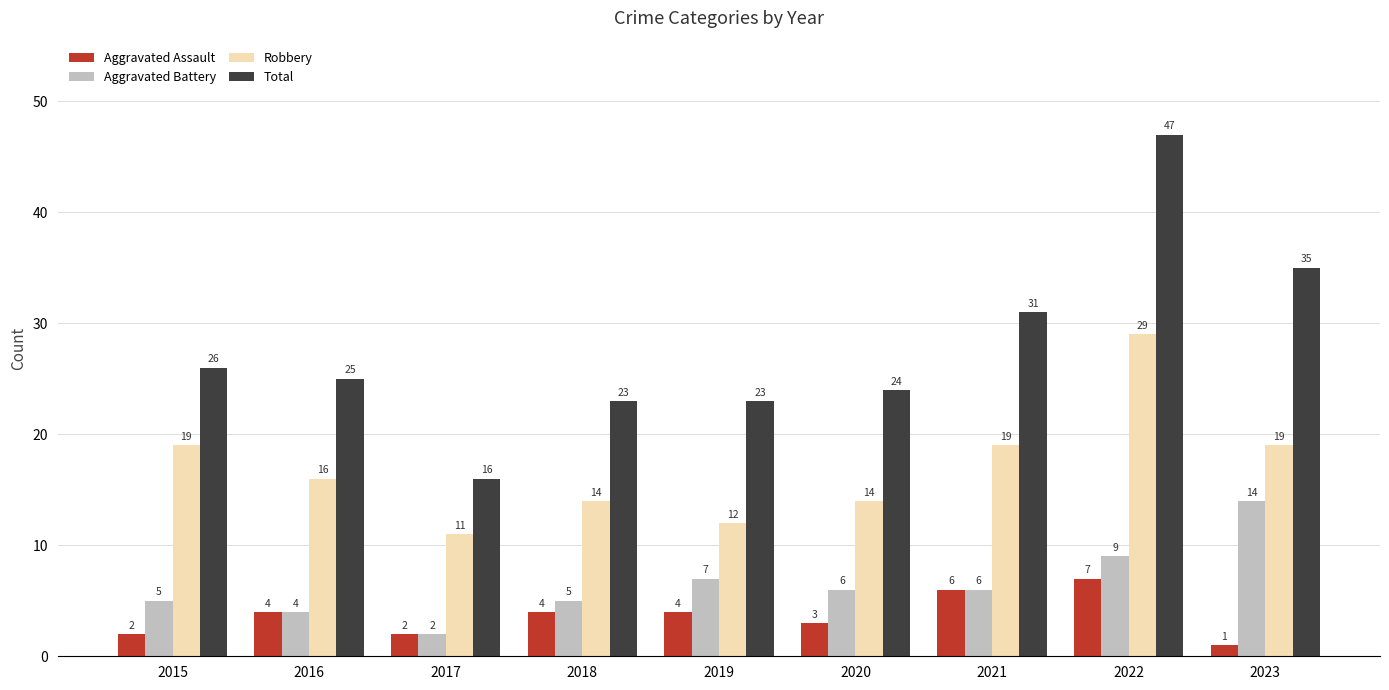

Is it true that Aggravated Battery equals 3 at 2020?

False